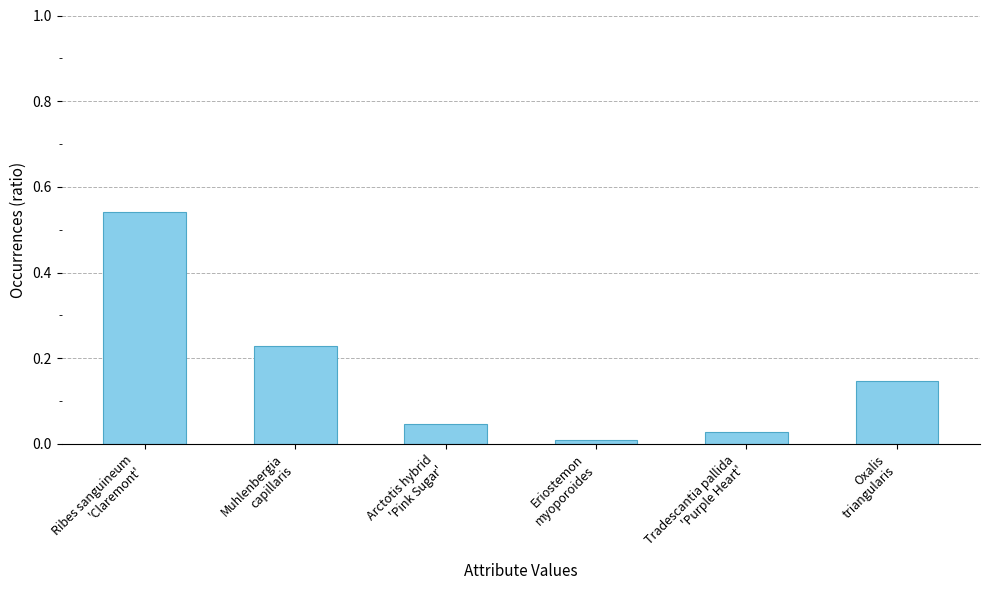

Between Oxalis
triangularis and Muhlenbergia
capillaris, which is larger?

Muhlenbergia
capillaris